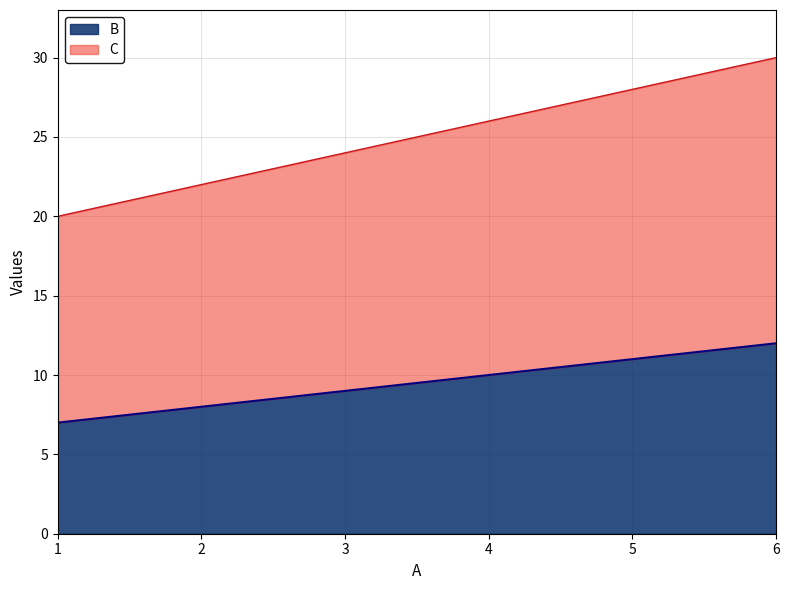

Reading left to right, transcribe all the data shown in this chart.

B: 7	8	9	10	11	12
C: 20	22	24	26	28	30